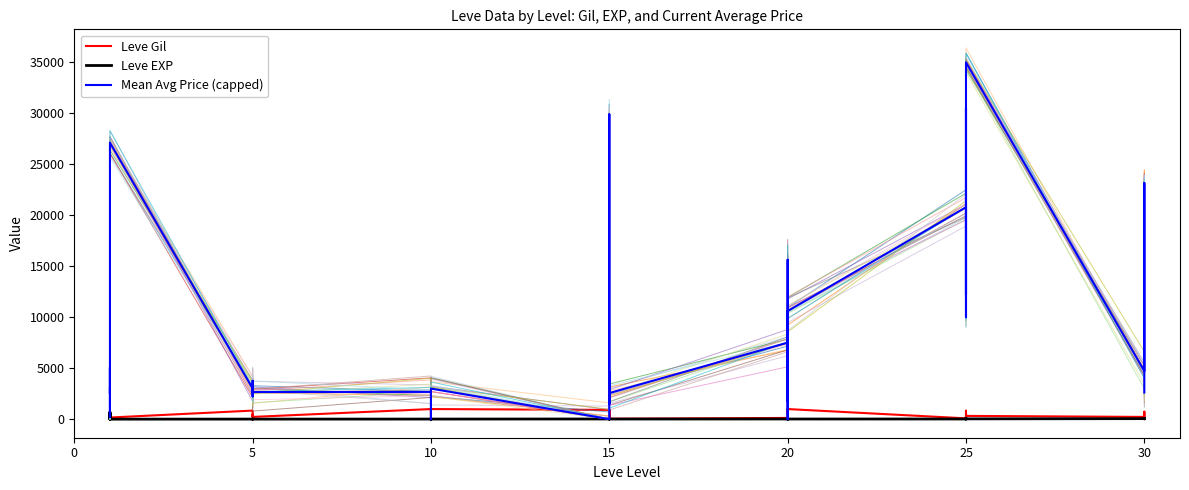

The Sim 1 series shows 1651.0 at 15. True or false?

False